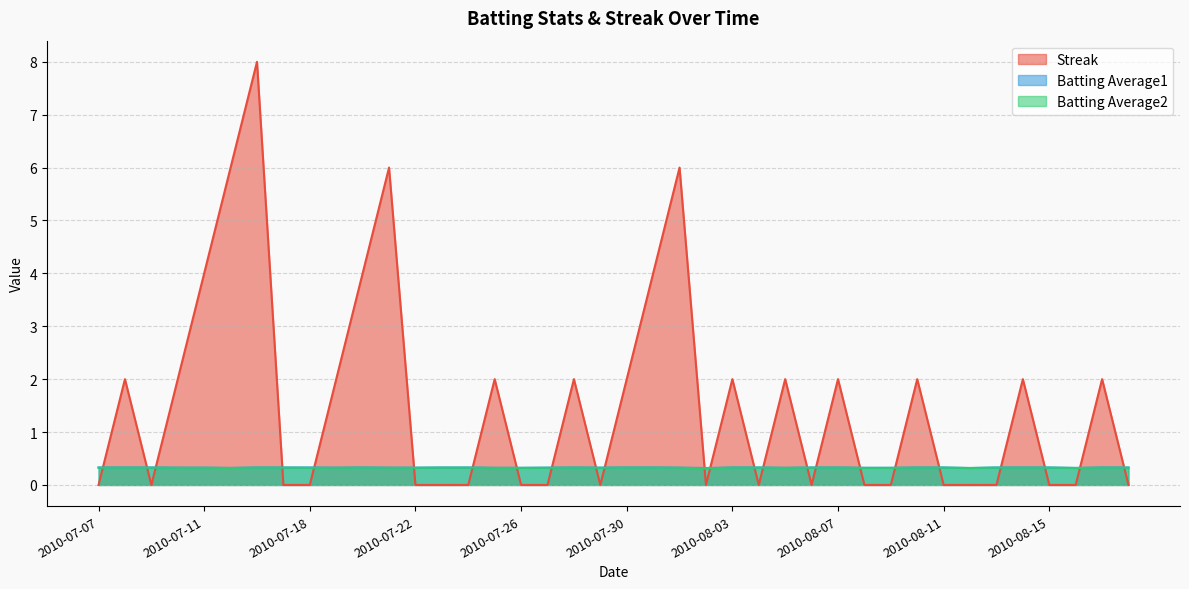

Reading right to left, extract all data points from this chart.

Streak: 0.0	2.0	0.0	0.0	2.0	0.0	0.0	0.0	2.0	0.0	0.0	2.0	0.0	2.0	0.0	2.0	0.0	6.0	4.0	2.0	0.0	2.0	0.0	0.0	2.0	0.0	0.0	0.0	6.0	4.0	2.0	0.0	0.0	8.0	6.0	4.0	2.0	0.0	2.0	0.0
Batting Average1: 0.3	0.3	0.3	0.3	0.3	0.3	0.3	0.3	0.3	0.3	0.3	0.3	0.3	0.3	0.3	0.3	0.3	0.3	0.3	0.3	0.3	0.3	0.3	0.3	0.3	0.3	0.3	0.3	0.3	0.3	0.3	0.3	0.3	0.3	0.3	0.3	0.3	0.3	0.3	0.3
Batting Average2: 0.3	0.3	0.3	0.3	0.3	0.3	0.3	0.3	0.3	0.3	0.3	0.3	0.3	0.3	0.3	0.3	0.3	0.3	0.3	0.3	0.3	0.3	0.3	0.3	0.3	0.3	0.3	0.3	0.3	0.3	0.3	0.3	0.3	0.3	0.3	0.3	0.3	0.3	0.3	0.3